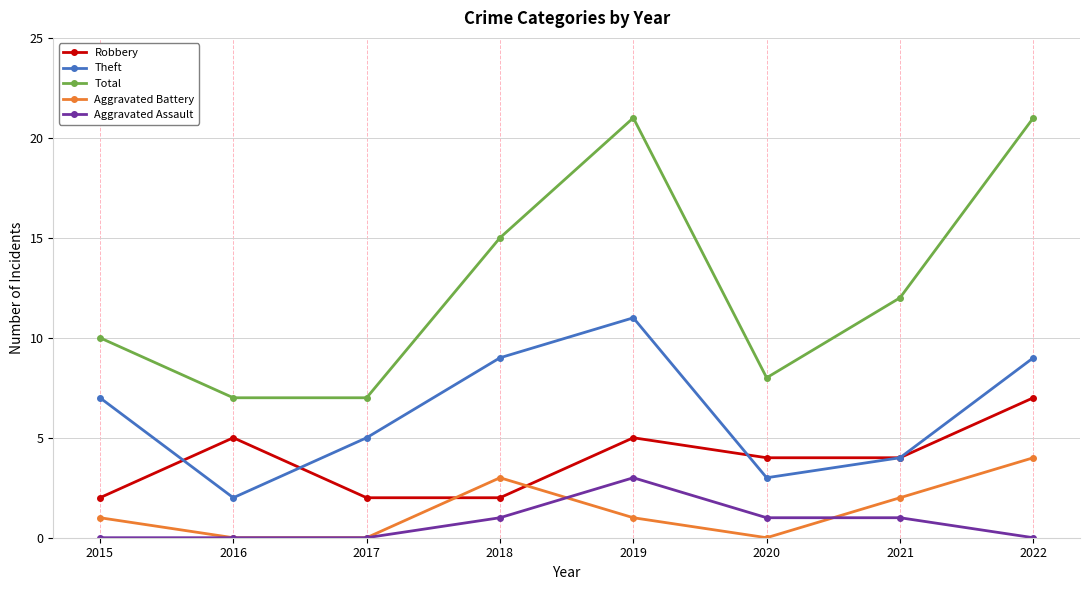

What is the maximum value shown in the chart?

21